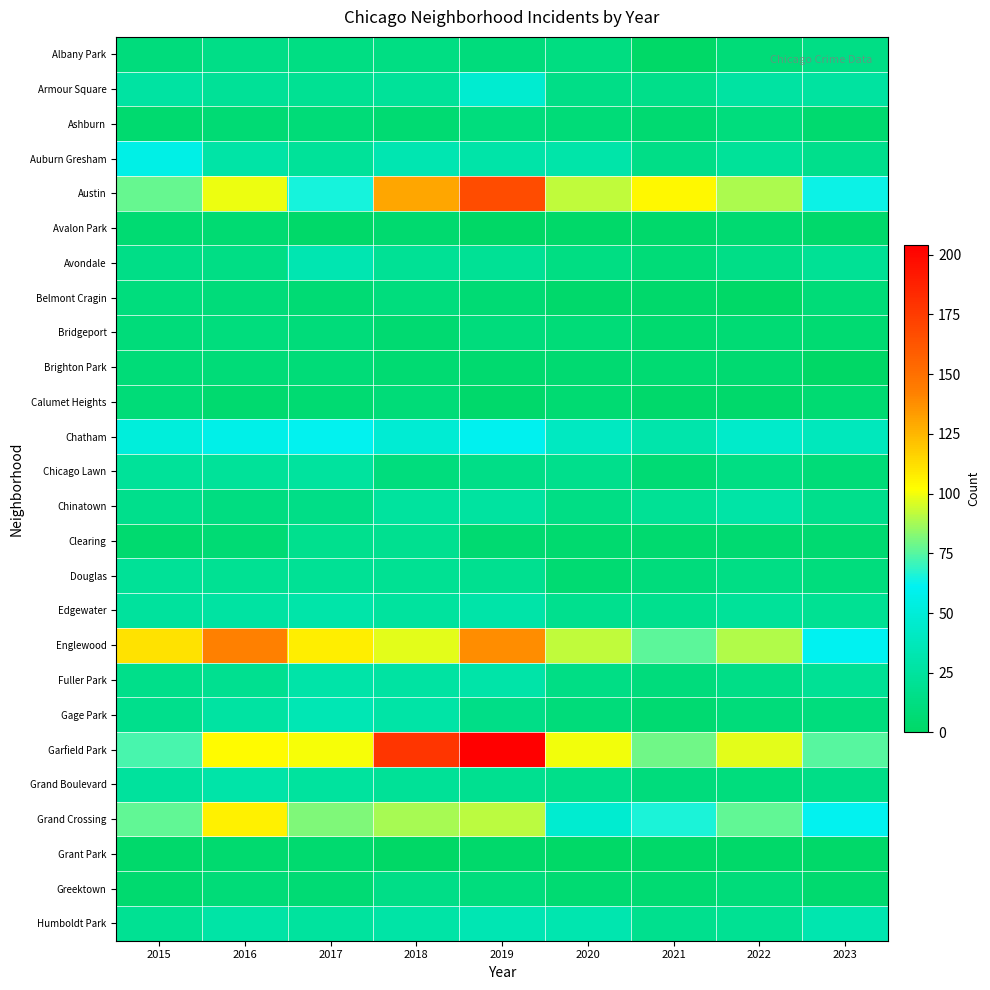

Reading left to right, extract all data points from this chart.

Albany Park: 2015=10	2016=15	2017=13	2018=13	2019=10	2020=12	2021=1	2022=8	2023=14
Armour Square: 2015=27	2016=22	2017=20	2018=23	2019=47	2020=15	2021=16	2022=27	2023=26
Ashburn: 2015=4	2016=7	2017=8	2018=6	2019=11	2020=8	2021=5	2022=11	2023=4
Auburn Gresham: 2015=56	2016=28	2017=23	2018=33	2019=29	2020=30	2021=15	2022=23	2023=17
Austin: 2015=78	2016=99	2017=65	2018=130	2019=167	2020=92	2021=104	2022=89	2023=63
Avalon Park: 2015=6	2016=6	2017=2	2018=4	2019=0	2020=2	2021=3	2022=5	2023=3
Avondale: 2015=15	2016=14	2017=33	2018=21	2019=21	2020=13	2021=8	2022=15	2023=21
Belmont Cragin: 2015=11	2016=9	2017=7	2018=11	2019=7	2020=3	2021=3	2022=1	2023=8
Bridgeport: 2015=9	2016=11	2017=9	2018=5	2019=10	2020=8	2021=4	2022=7	2023=6
Brighton Park: 2015=8	2016=8	2017=8	2018=6	2019=4	2020=5	2021=6	2022=5	2023=0
Calumet Heights: 2015=8	2016=4	2017=6	2018=8	2019=3	2020=6	2021=3	2022=3	2023=6
Chatham: 2015=51	2016=57	2017=62	2018=48	2019=60	2020=40	2021=31	2022=44	2023=38
Chicago Lawn: 2015=23	2016=23	2017=25	2018=11	2019=15	2020=17	2021=7	2022=13	2023=8
Chinatown: 2015=17	2016=12	2017=15	2018=25	2019=26	2020=14	2021=21	2022=28	2023=17
Clearing: 2015=4	2016=7	2017=18	2018=19	2019=5	2020=4	2021=4	2022=5	2023=5
Douglas: 2015=22	2016=20	2017=21	2018=20	2019=19	2020=6	2021=10	2022=14	2023=11
Edgewater: 2015=24	2016=27	2017=30	2018=25	2019=29	2020=18	2021=18	2022=23	2023=20
Englewood: 2015=111	2016=142	2017=107	2018=98	2019=138	2020=92	2021=76	2022=90	2023=61
Fuller Park: 2015=16	2016=19	2017=29	2018=27	2019=29	2020=14	2021=10	2022=15	2023=21
Gage Park: 2015=17	2016=27	2017=35	2018=28	2019=15	2020=9	2021=5	2022=9	2023=11
Garfield Park: 2015=73	2016=103	2017=101	2018=178	2019=204	2020=100	2021=79	2022=98	2023=75
Grand Boulevard: 2015=24	2016=29	2017=25	2018=22	2019=19	2020=16	2021=10	2022=11	2023=15
Grand Crossing: 2015=77	2016=106	2017=82	2018=88	2019=91	2020=47	2021=66	2022=77	2023=62
Grant Park: 2015=3	2016=4	2017=4	2018=0	2019=3	2020=1	2021=2	2022=2	2023=2
Greektown: 2015=4	2016=8	2017=7	2018=15	2019=11	2020=6	2021=6	2022=9	2023=4
Humboldt Park: 2015=20	2016=28	2017=25	2018=28	2019=34	2020=32	2021=18	2022=20	2023=32